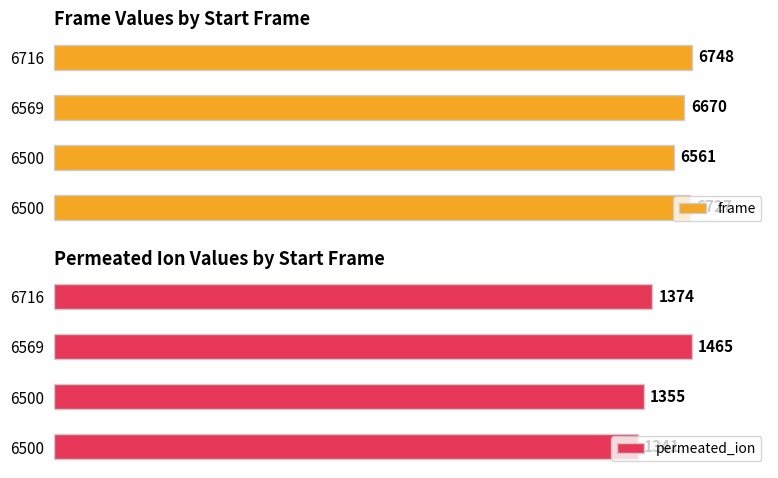

The frame series shows 6670 at 6569. True or false?

True